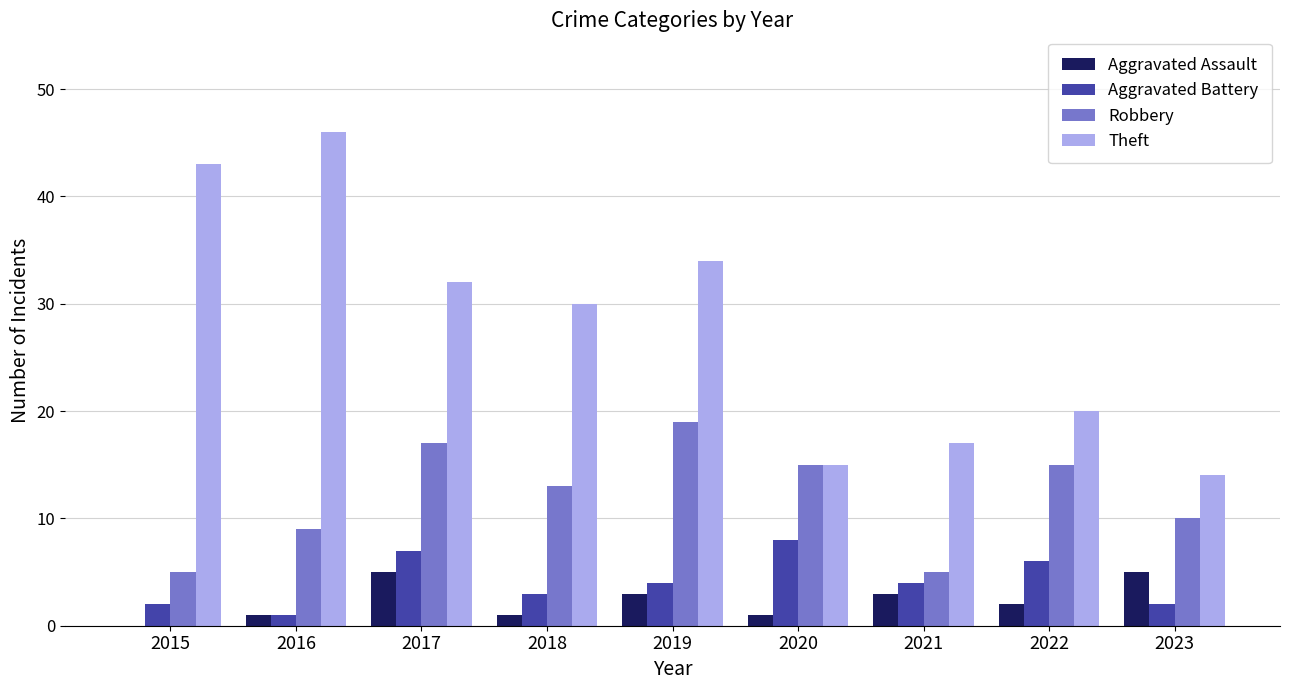

How many data points does each series have?

9